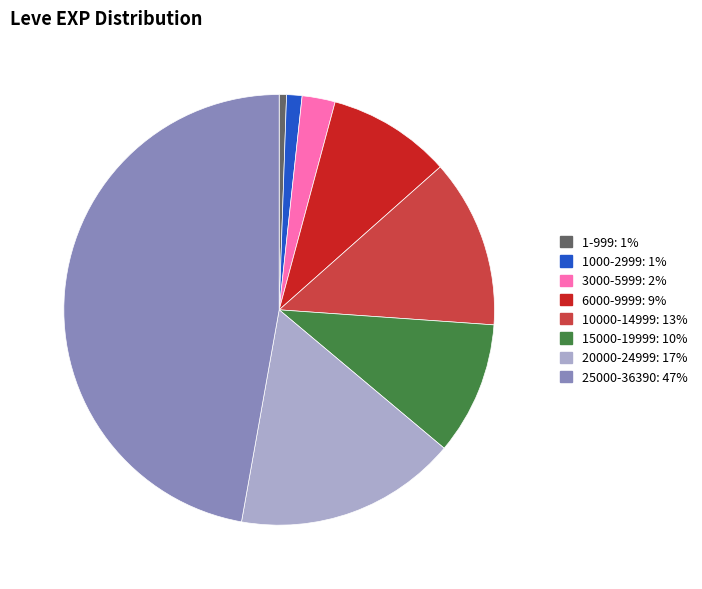

Is there a majority slice in this chart?

No